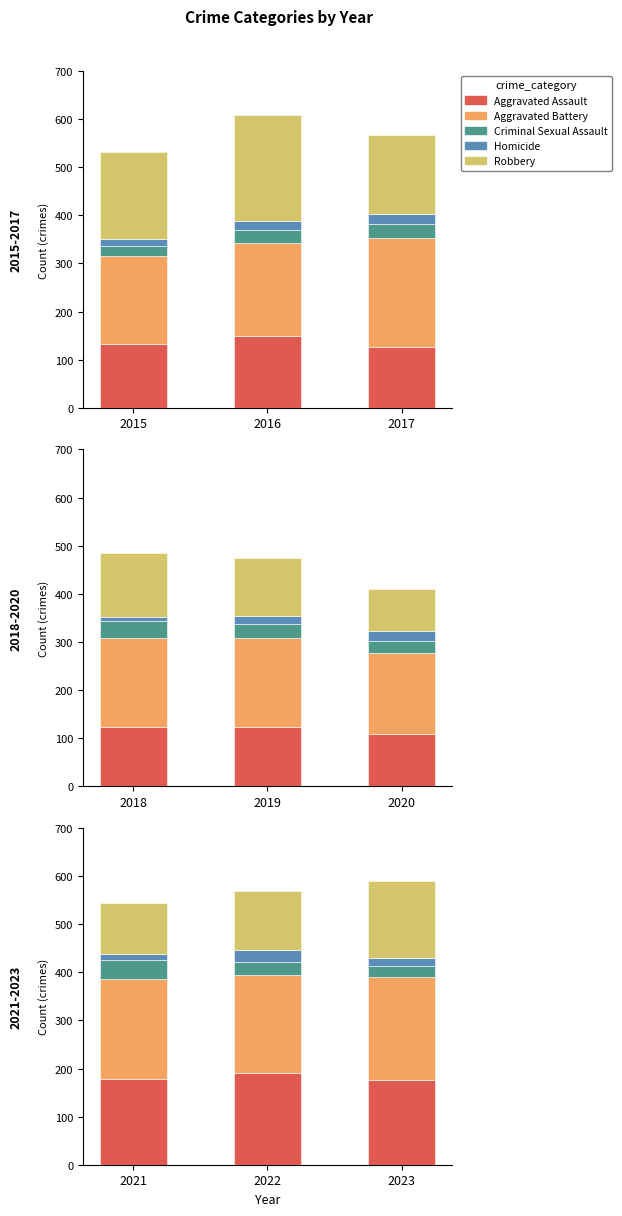

Which series has the largest total across all categories?

Aggravated Battery